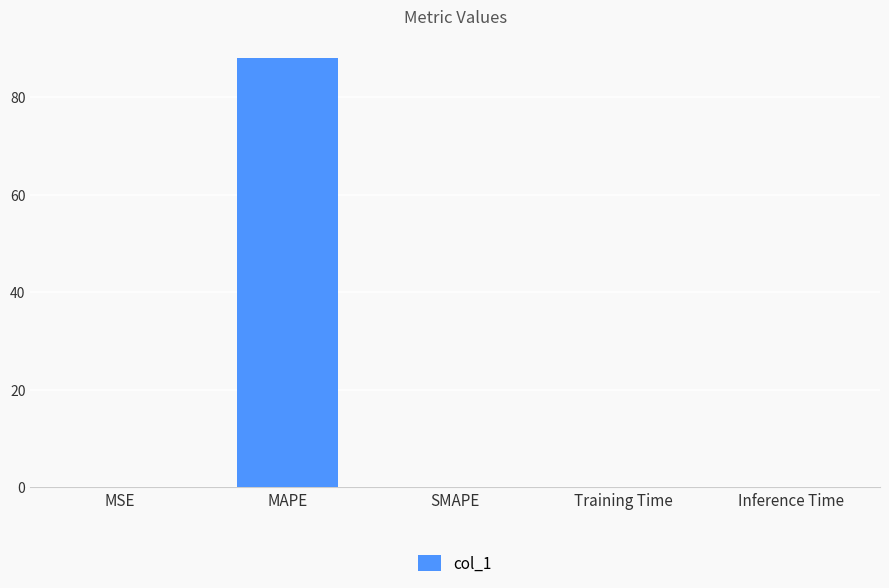

What is the sum of all values?

88.2